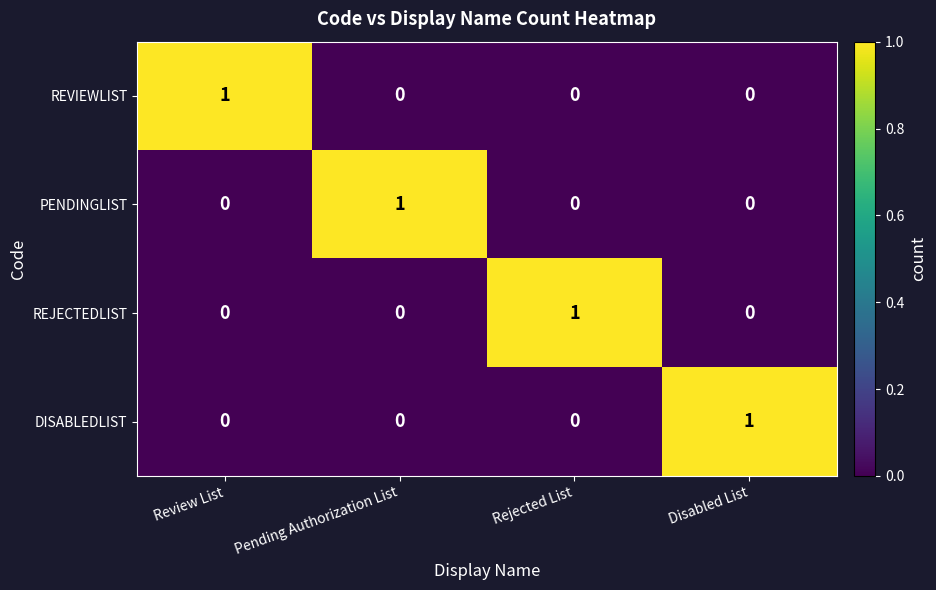

At which label does PENDINGLIST reach its peak?

Pending Authorization List